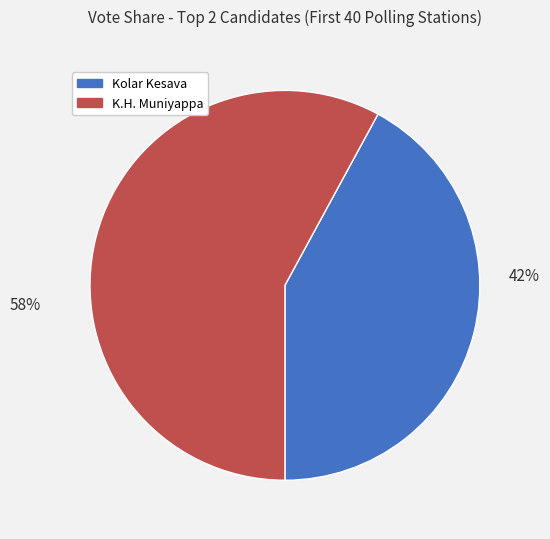

To the nearest percent, what portion does K.H. Muniyappa represent?

58%